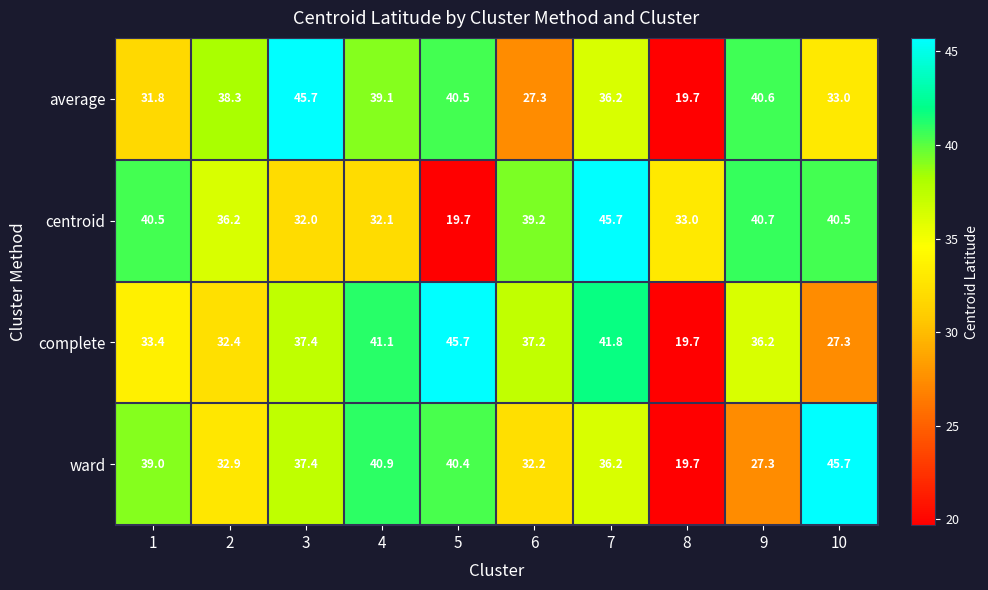

True or false: average has a value of 40.5 at 5.

True